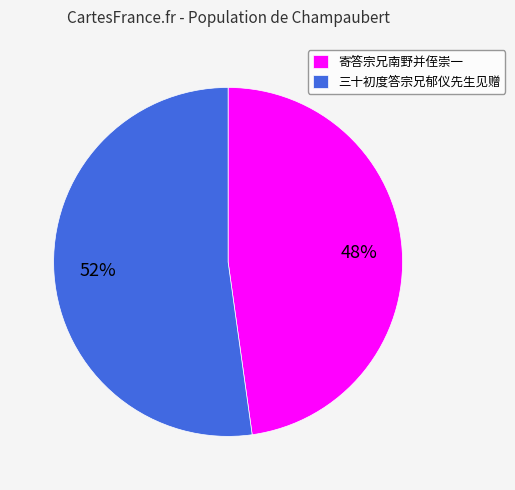

Between 寄答宗兄南野并侄崇一 and 三十初度答宗兄郁仪先生见赠, which is larger?

三十初度答宗兄郁仪先生见赠